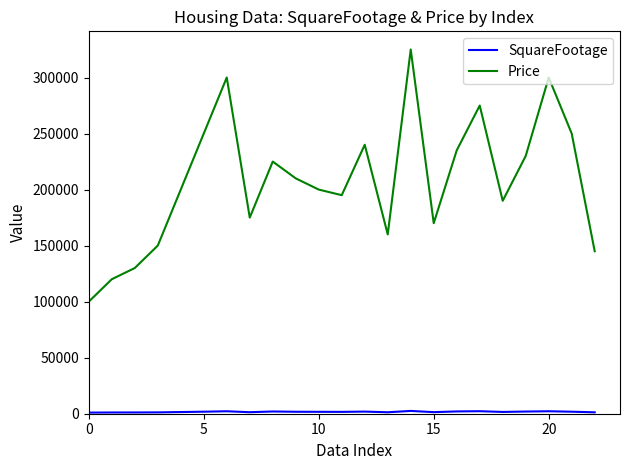

What is the greatest value displayed?

325000